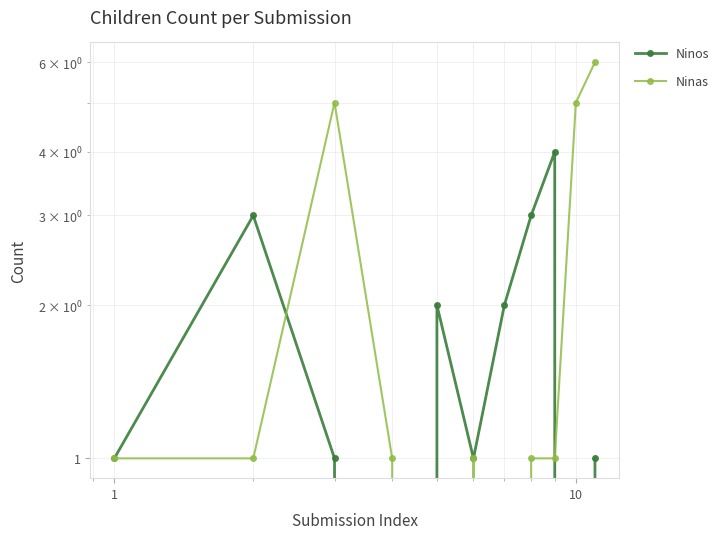

Which series has the largest range (max minus min)?

Ninas